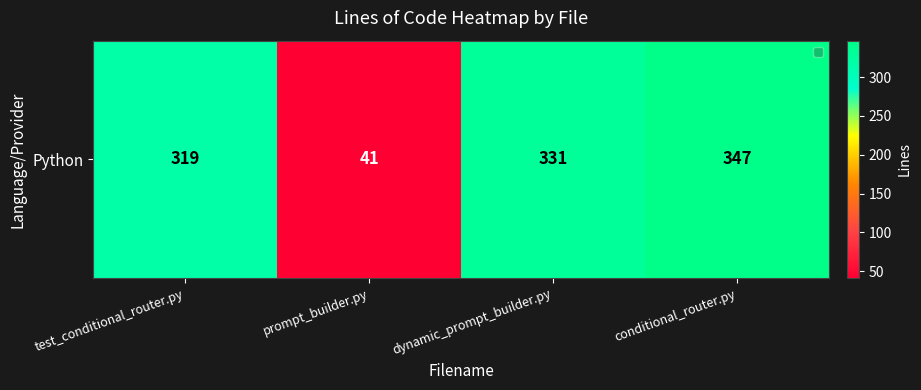

Rank the categories by value from lowest to highest.

prompt_builder.py, test_conditional_router.py, dynamic_prompt_builder.py, conditional_router.py